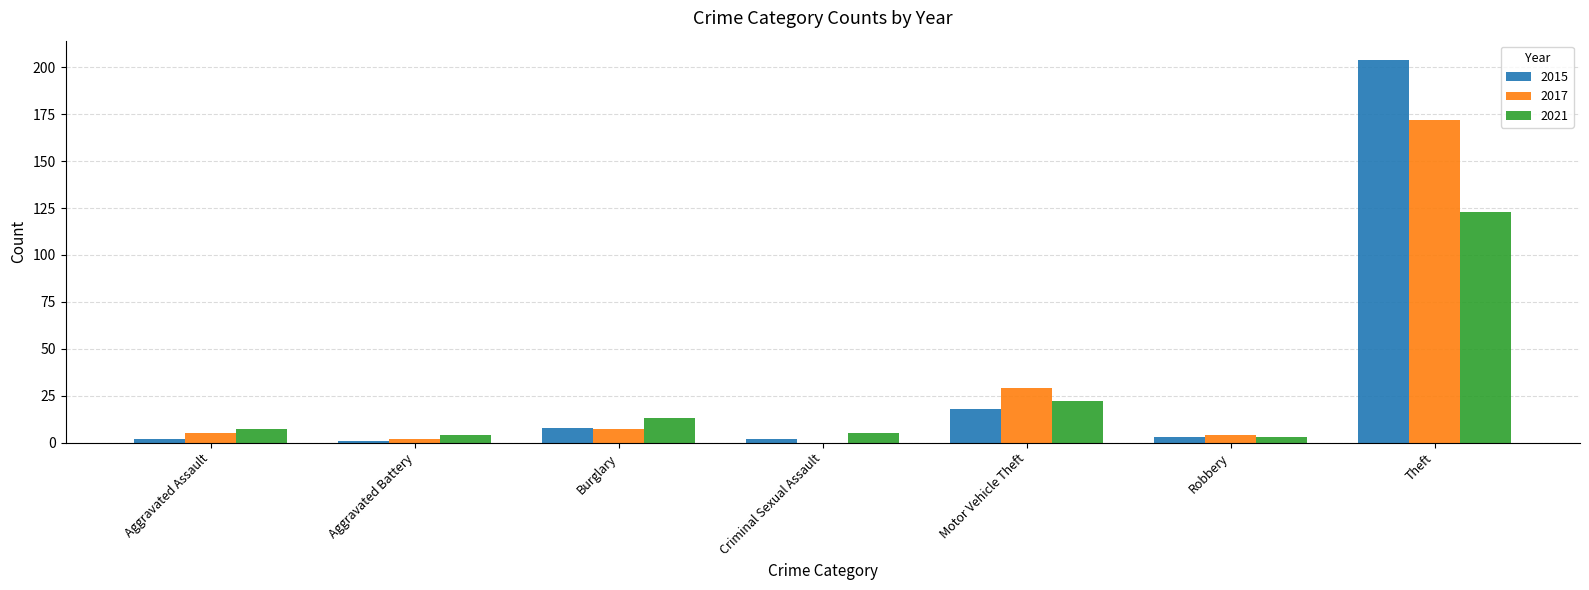

Reading left to right, what are all the values shown in this chart?

2015: 2	1	8	2	18	3	204
2017: 5	2	7	0	29	4	172
2021: 7	4	13	5	22	3	123